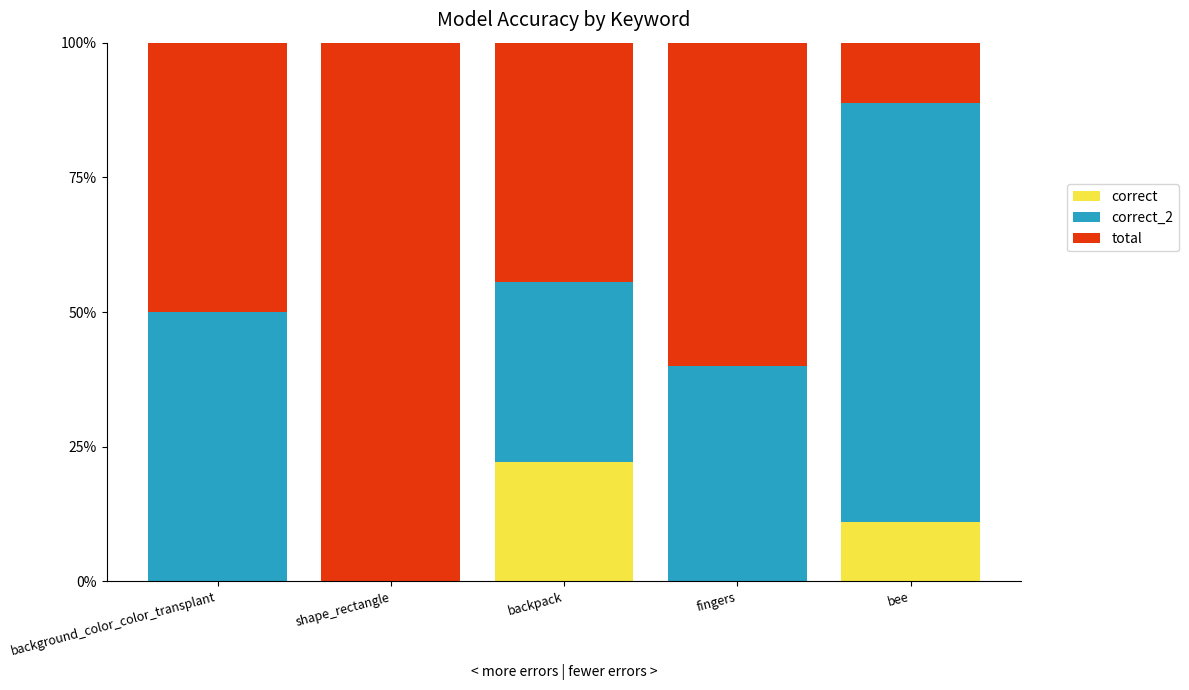

Are the bars horizontal?

No